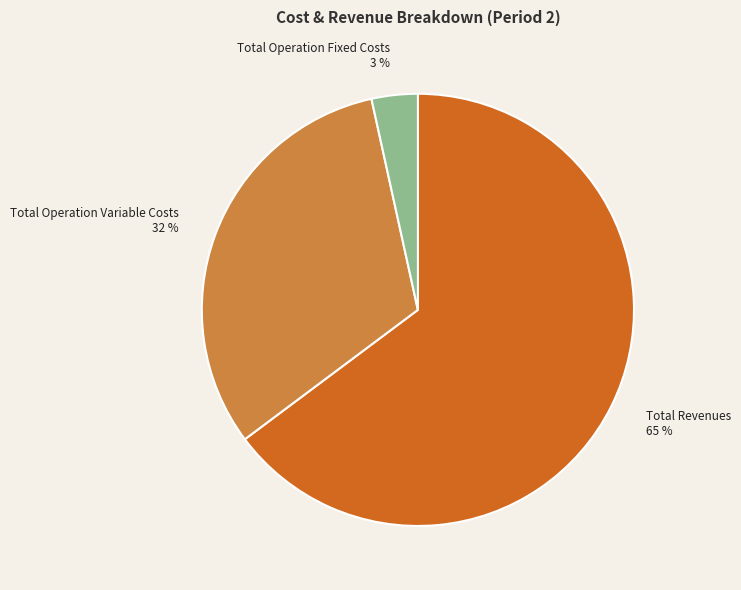

Between Total Operation Fixed Costs and Total Revenues, which is larger?

Total Revenues